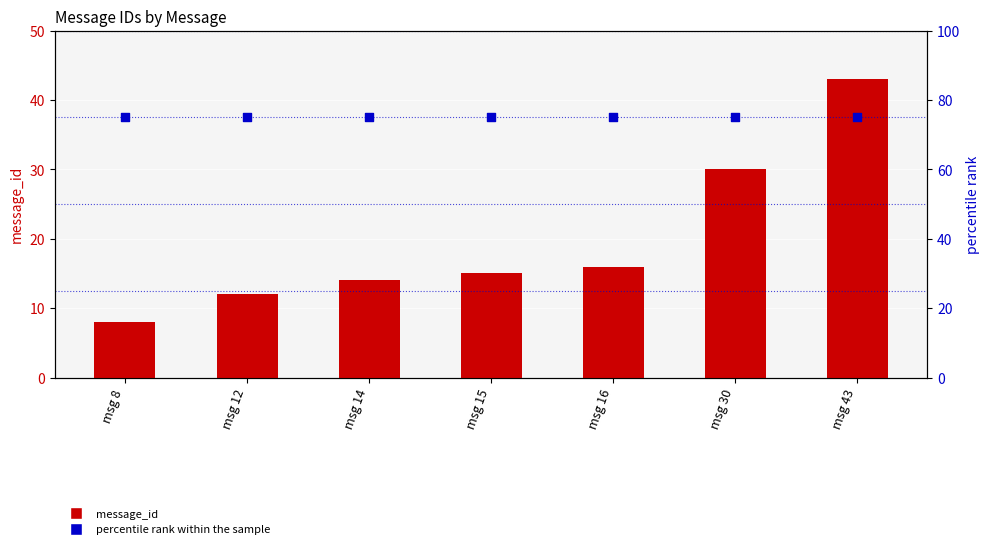

Which series contains the highest Y value?

percentile rank